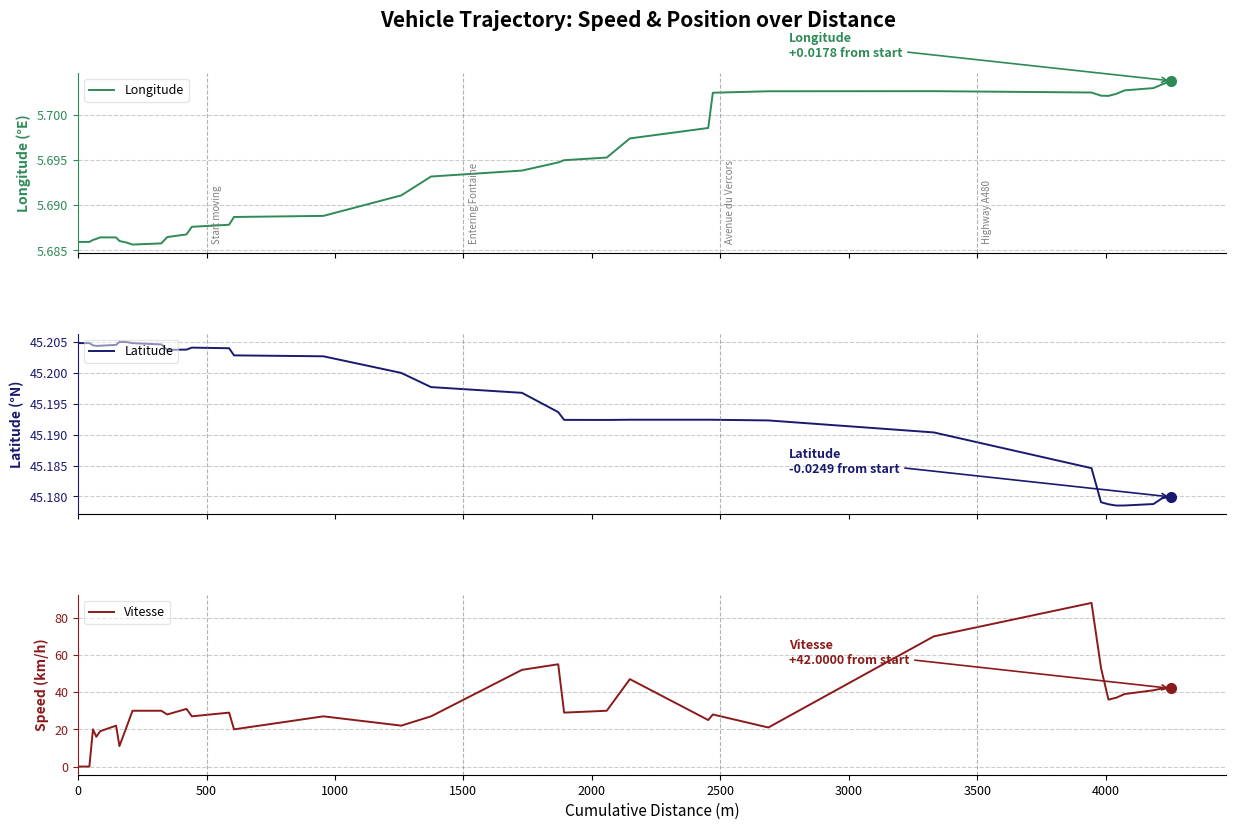

How many interior local peaks does the Vitesse series have?

9